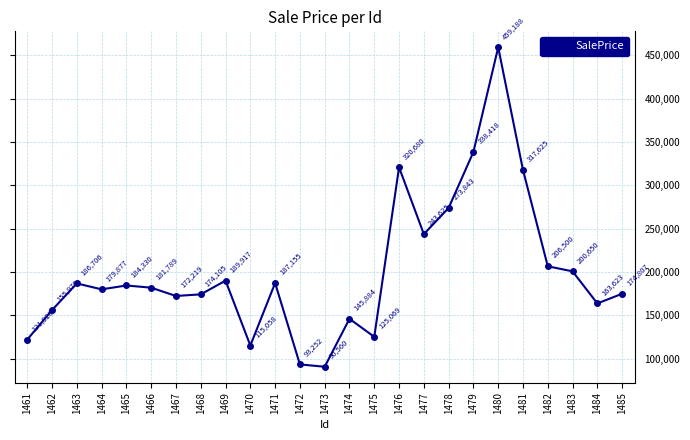

Count the number of data series in this chart.

1